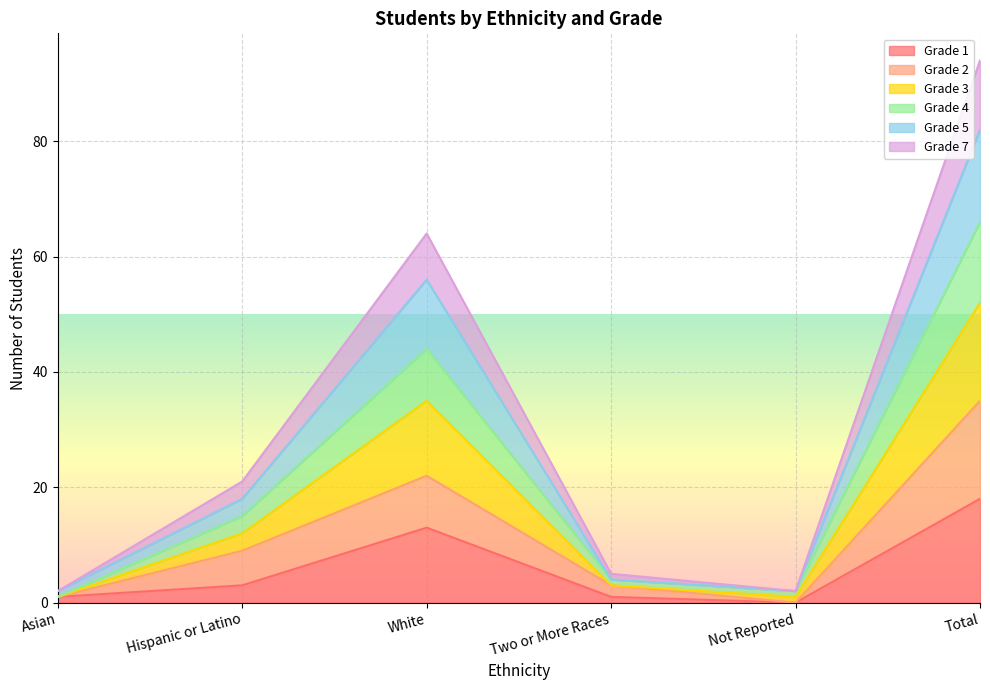

What position from the left is Hispanic or Latino?

2